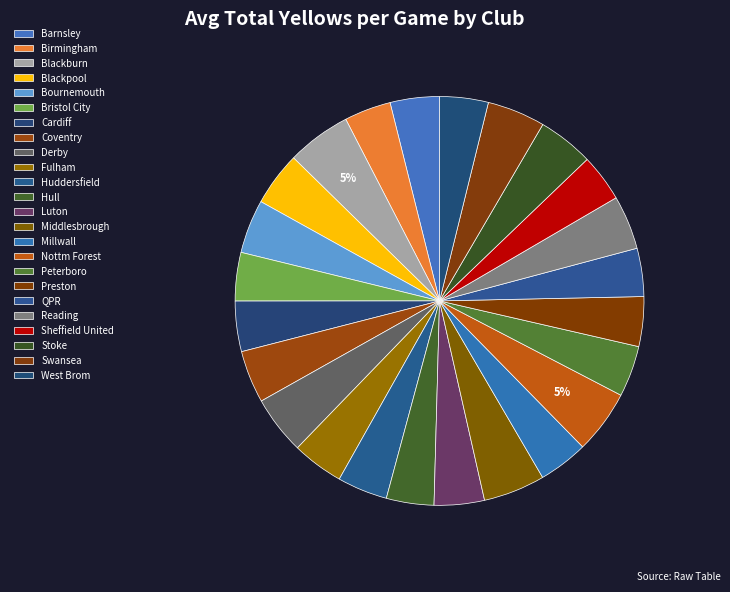

The Hull slice represents 1% of the pie. True or false?

False